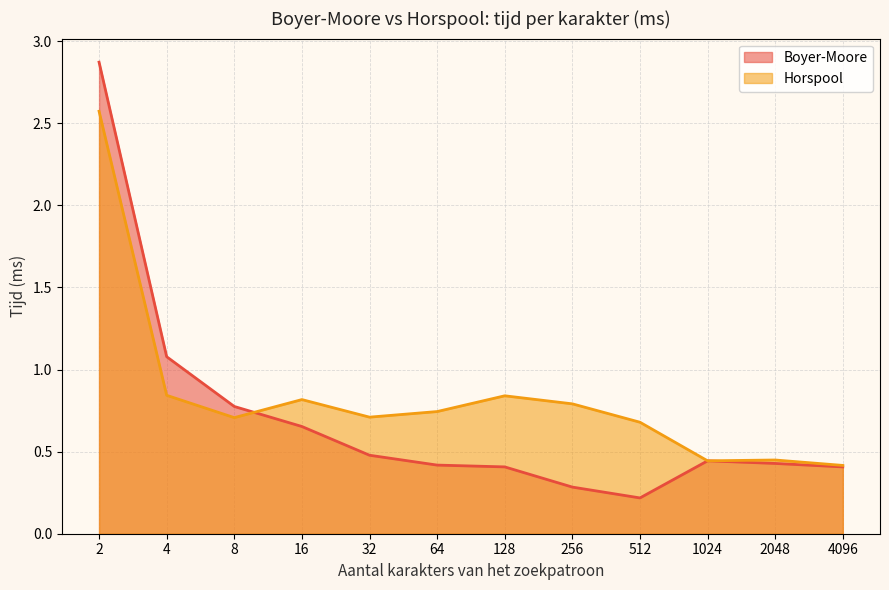

After their last crossing, which series has the higher values: Horspool or Boyer-Moore?

Horspool